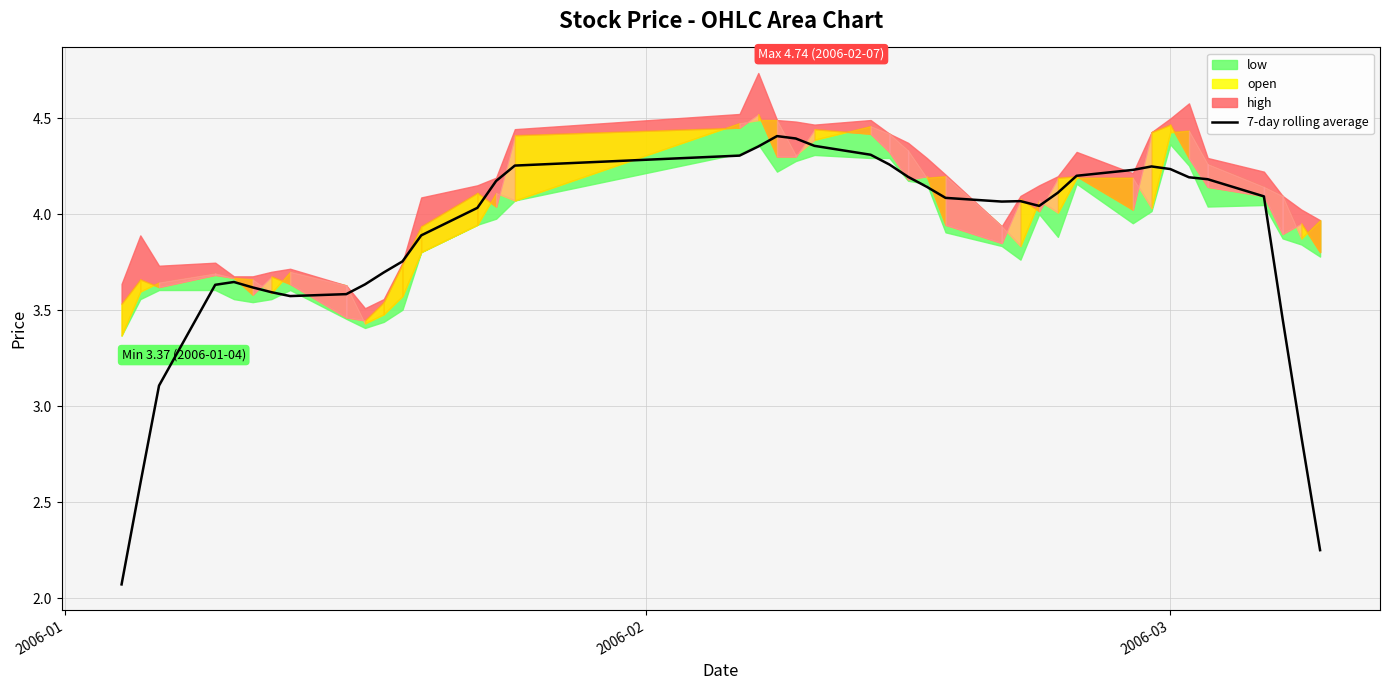

How many points are higher than both their immediate neighbors (excluding endpoints)?

4